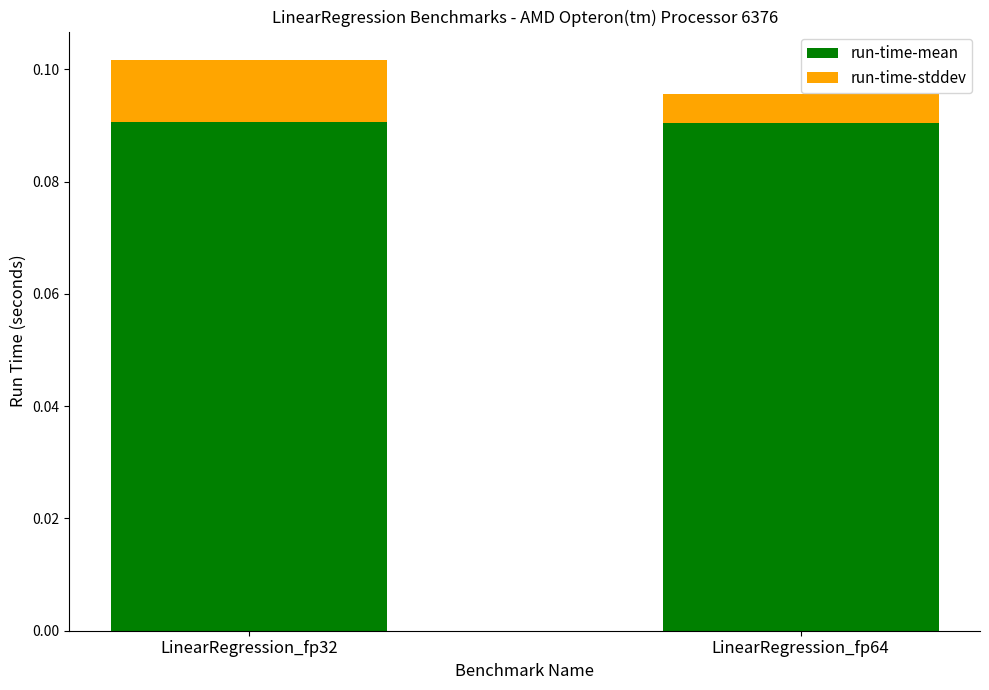

True or false: run-time-mean has a value of 0.2 at LinearRegression_fp64.

False